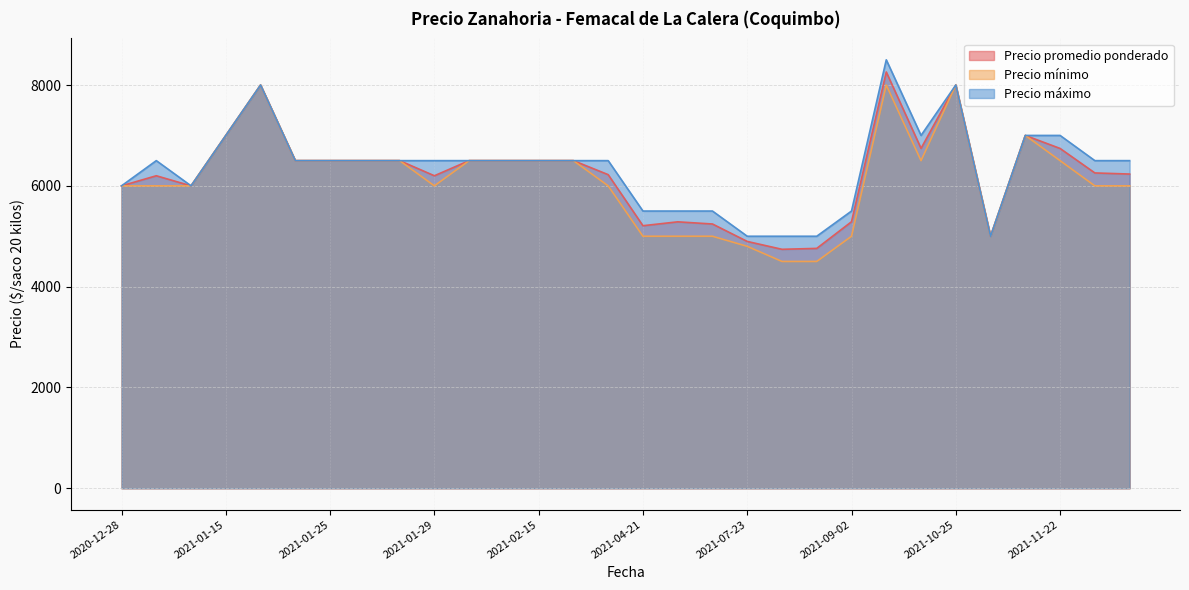

Between 2021-01-08 and 2021-01-08, which series saw the biggest shift?

Precio máximo